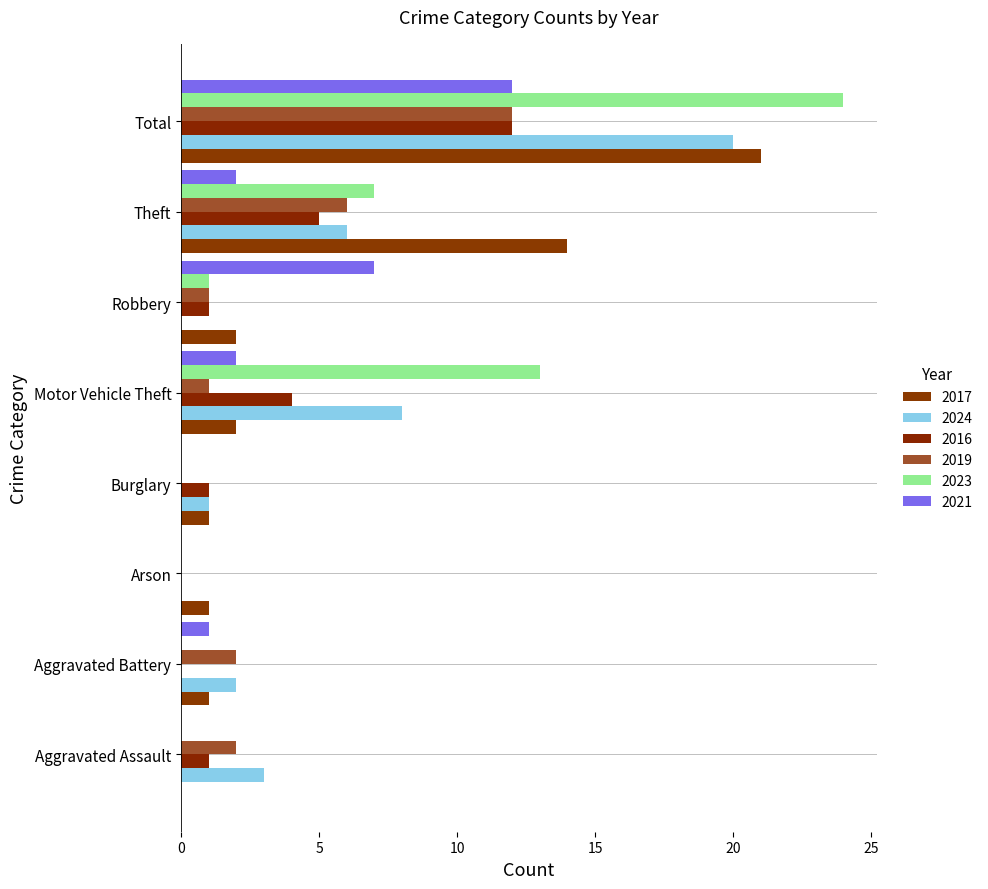

How many series are shown in this chart?

6